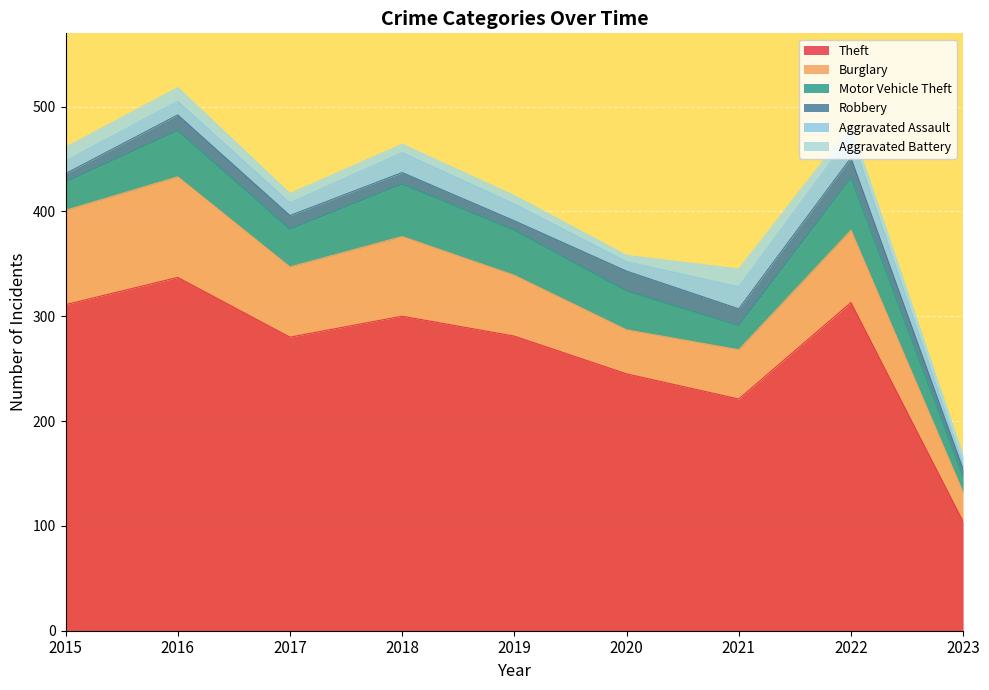

What is the value of the Motor Vehicle Theft point at the 6th from the left?

37